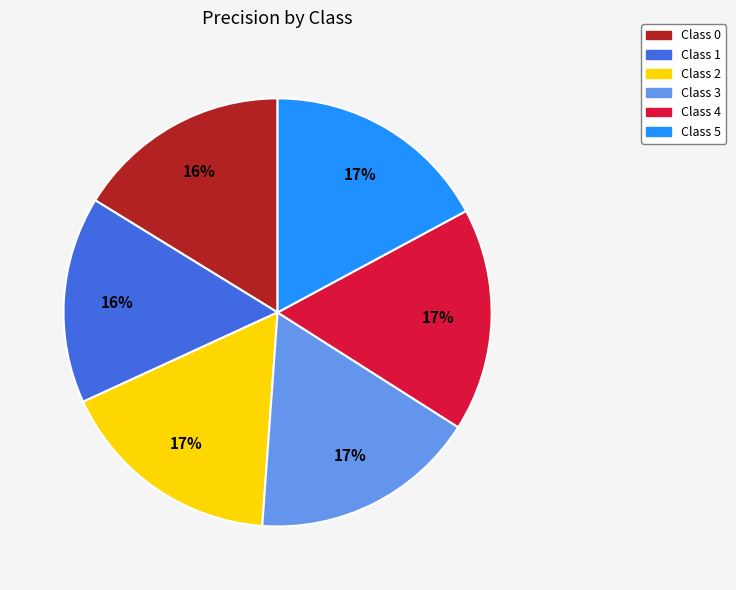

To the nearest percent, what is the combined percentage of Class 2 and Class 1?

33%